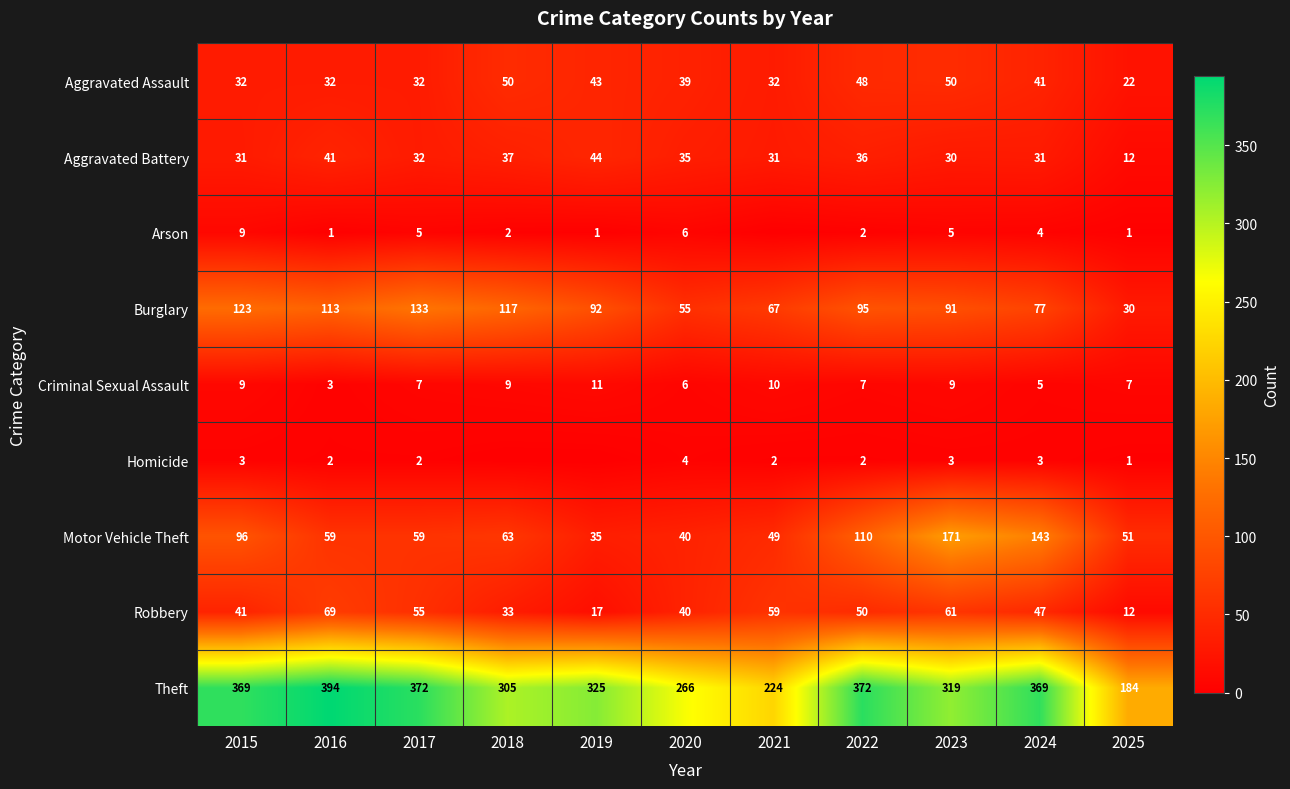

What is the difference between the Aggravated Assault values at 2018 and 2019?

7